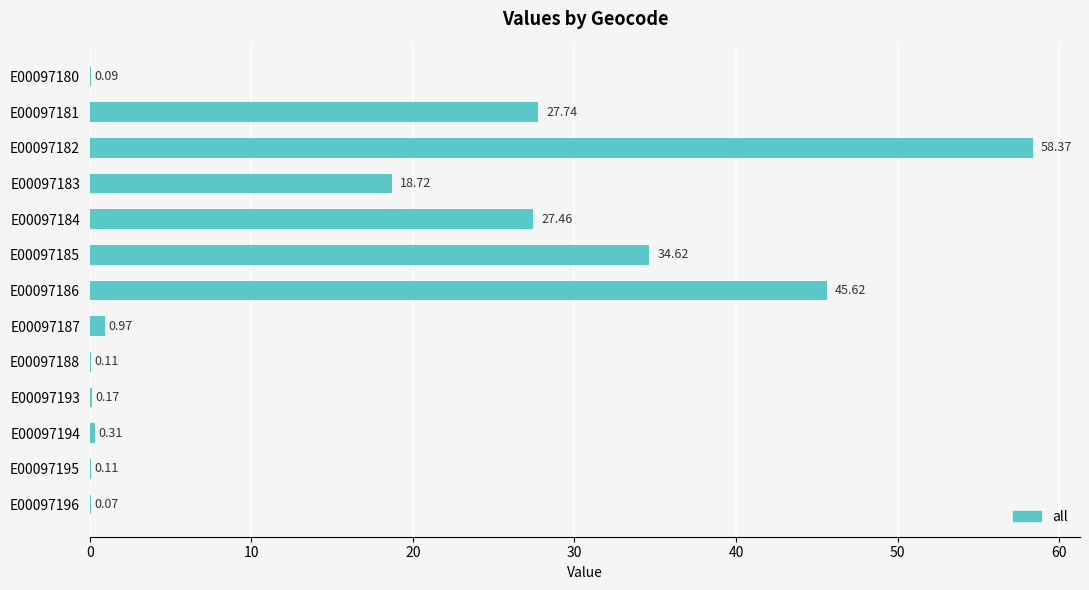

Between E00097185 and E00097188, which is larger?

E00097185